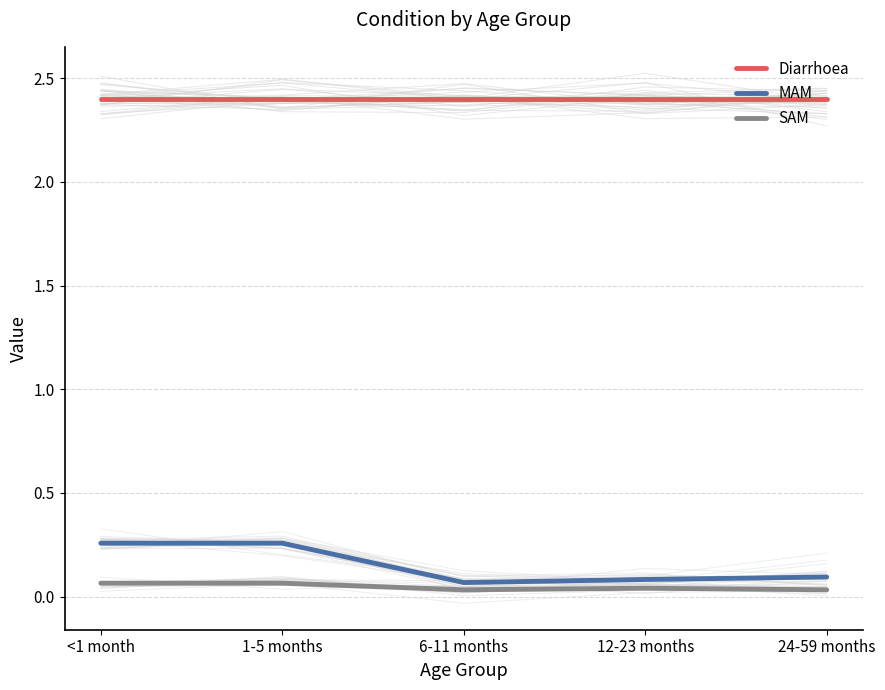

True or false: Diarrhoea has a value of 1.4 at 6-11 months.

False